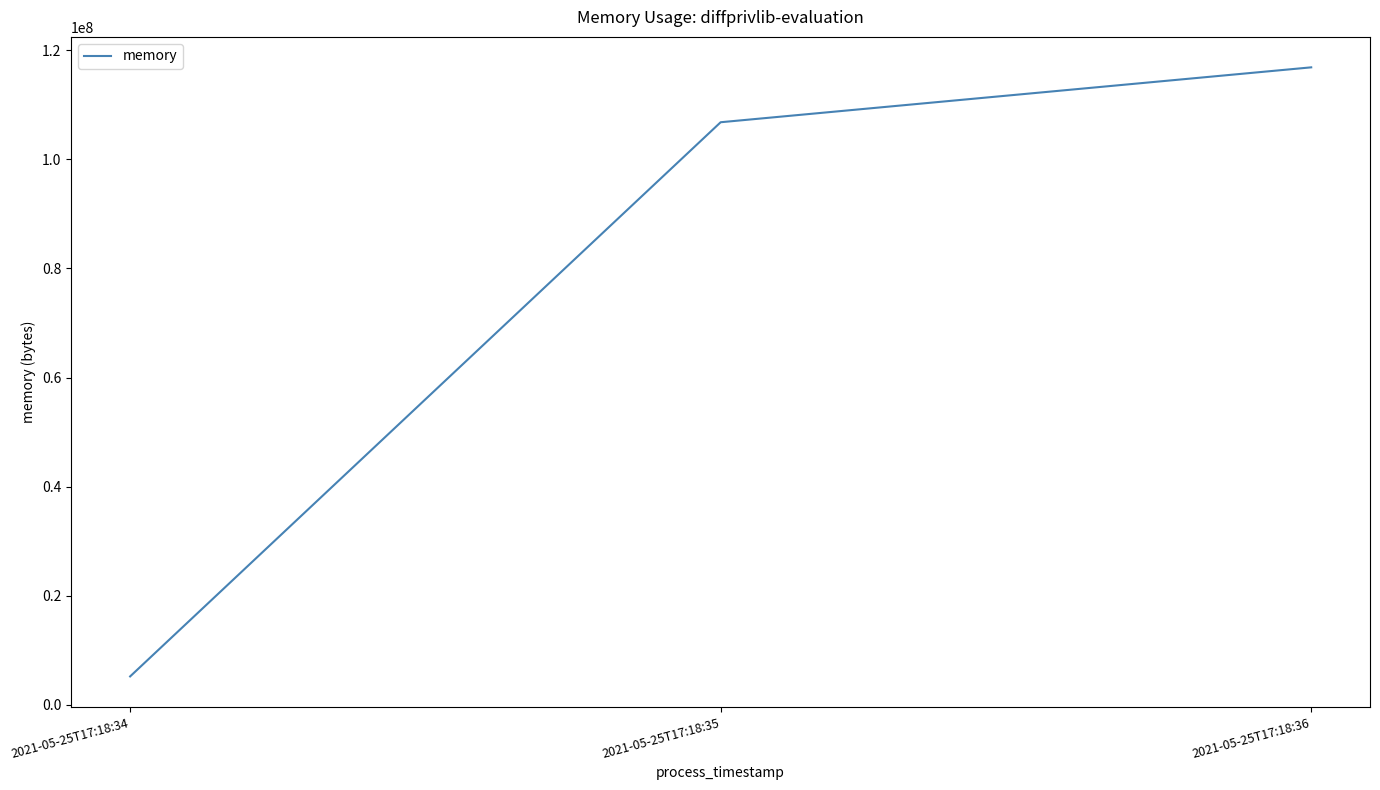

What is the difference between the maximum and minimum values?

111718400